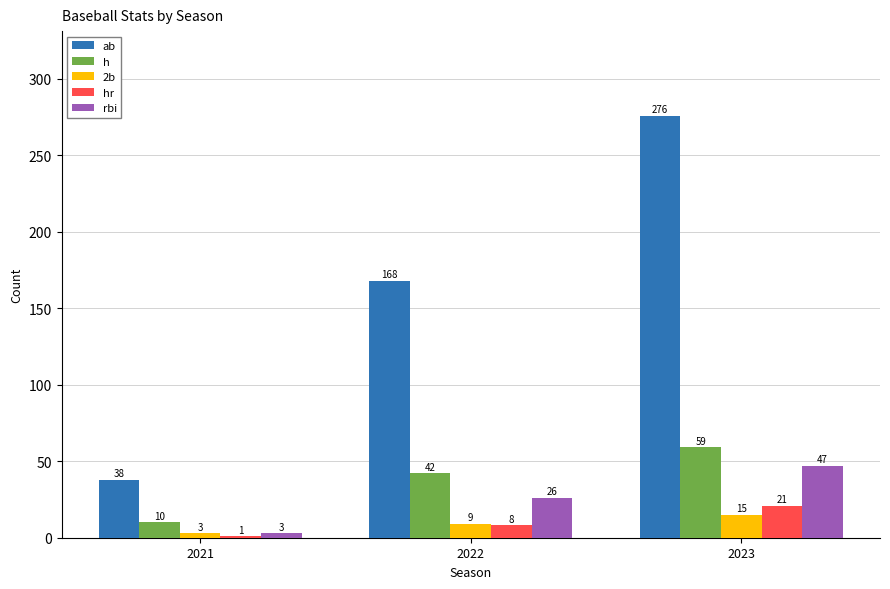

Is it true that rbi equals 42 at 2022?

False